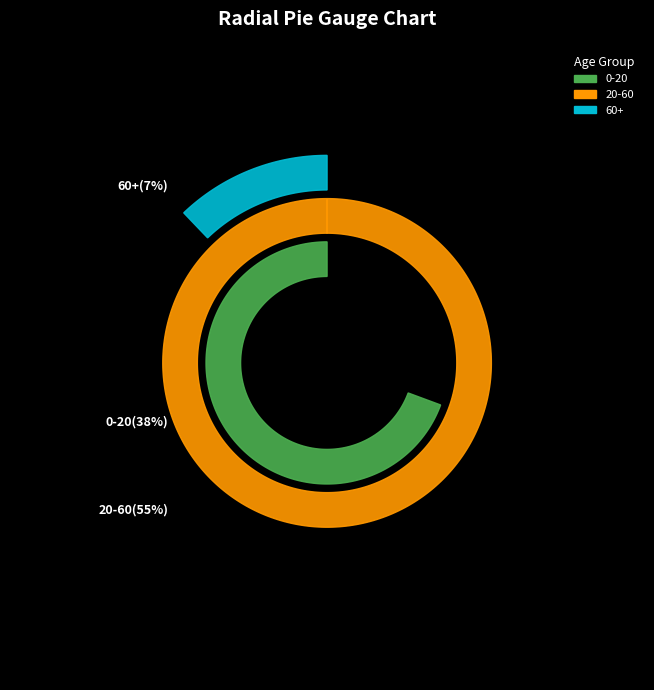

Does 0-20 account for over 50% of the chart?

No